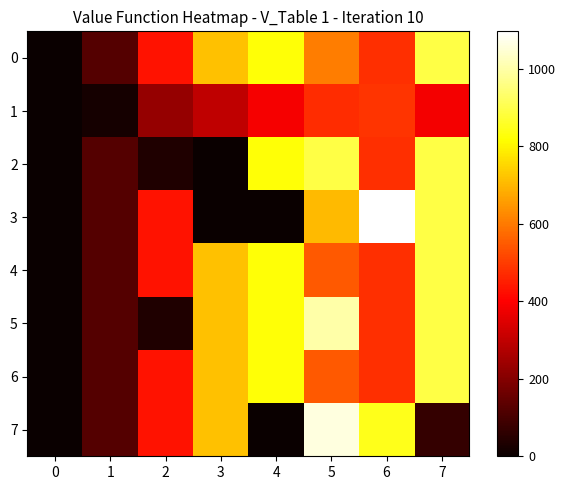

List the series in order of their peak value, highest first.

3, 7, 5, 0, 2, 4, 6, 1